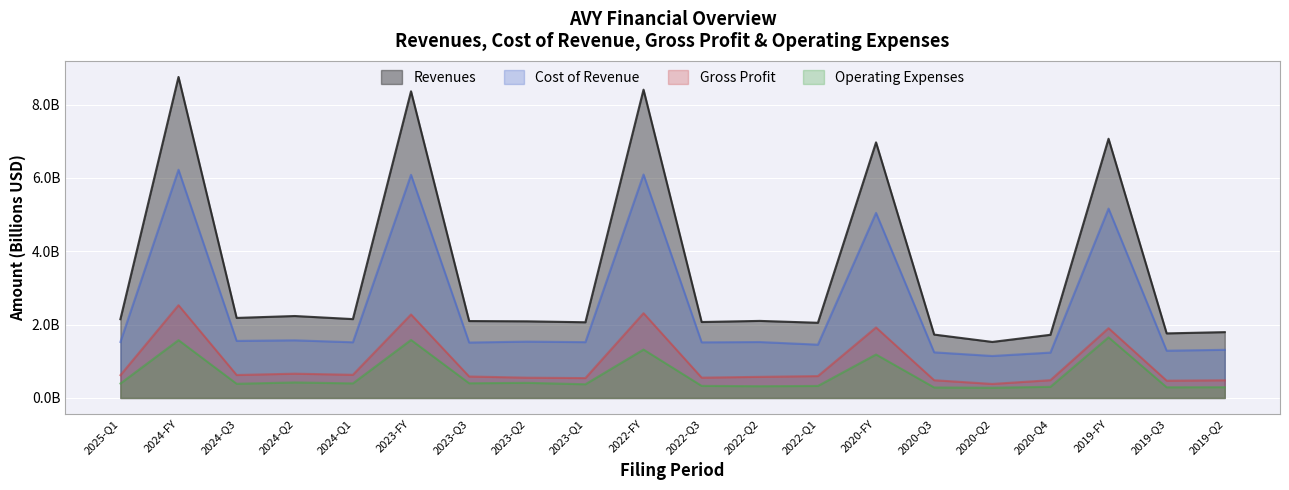

Which category has the highest value across all series?

2024-FY